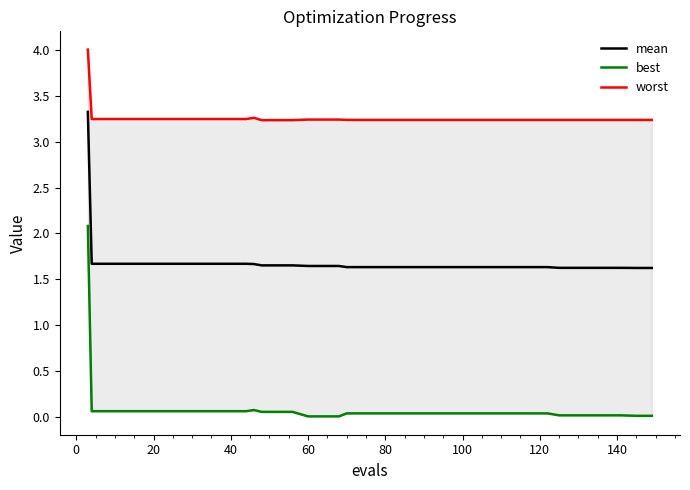

What is the maximum value for mean?

3.3